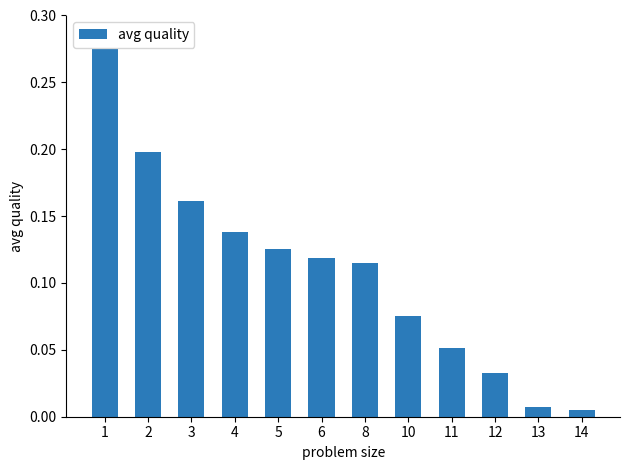

The chart shows a value of 0.1 at 12. True or false?

False